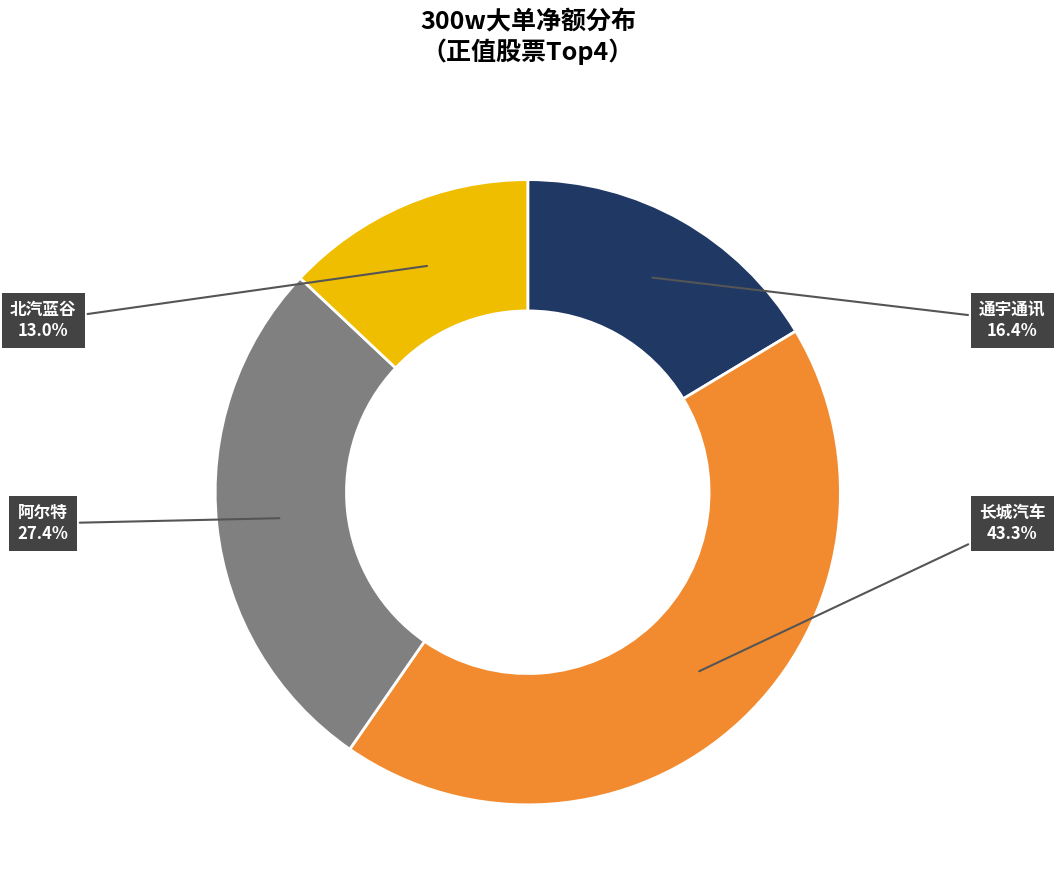

To the nearest percent, what percentage of the pie is 北汽蓝谷?

13%